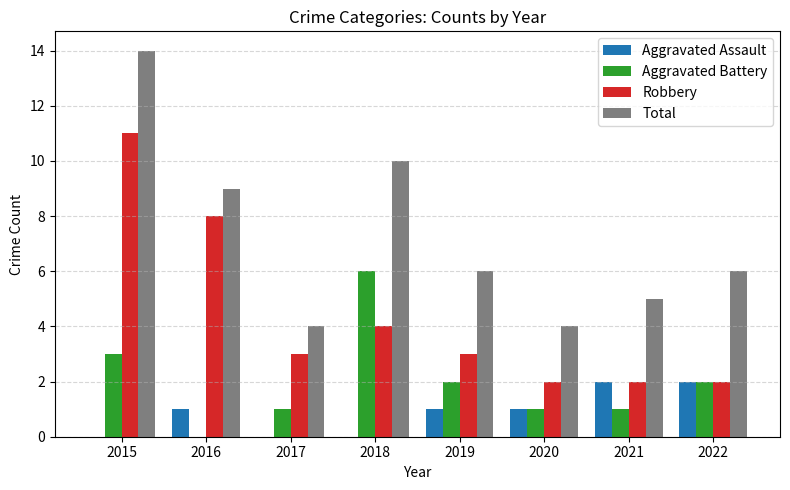

How many series are shown in this chart?

4